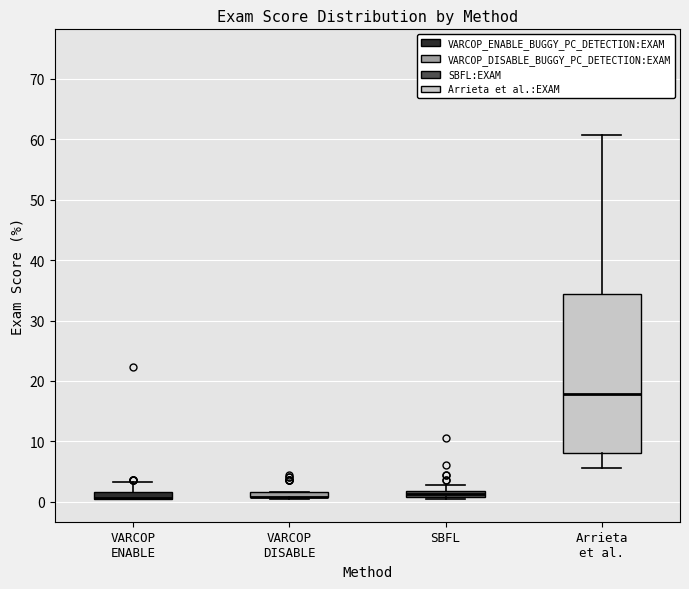

Which box is the tallest, from its lower edge to its upper edge?

Arrieta et al.